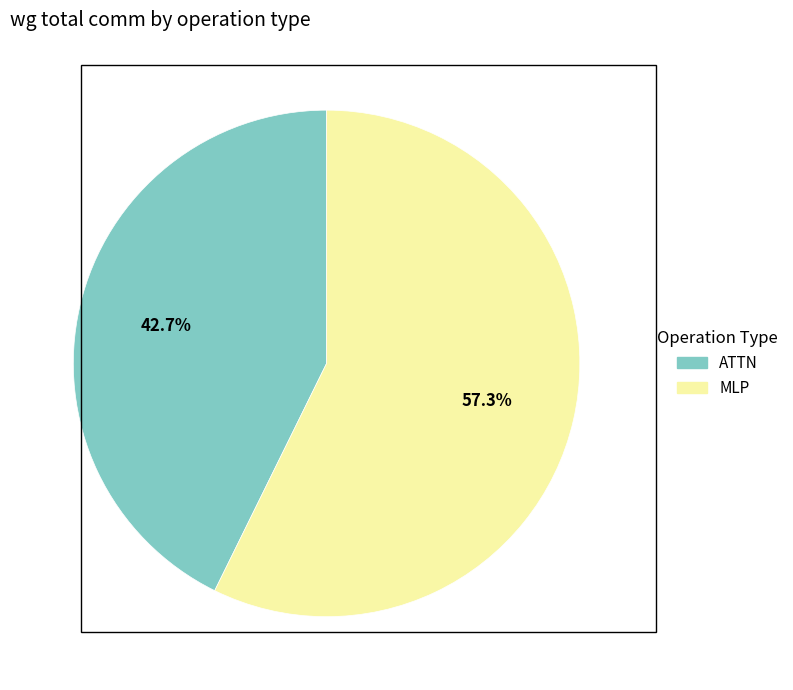

Is there any slice that represents more than half of the pie?

Yes